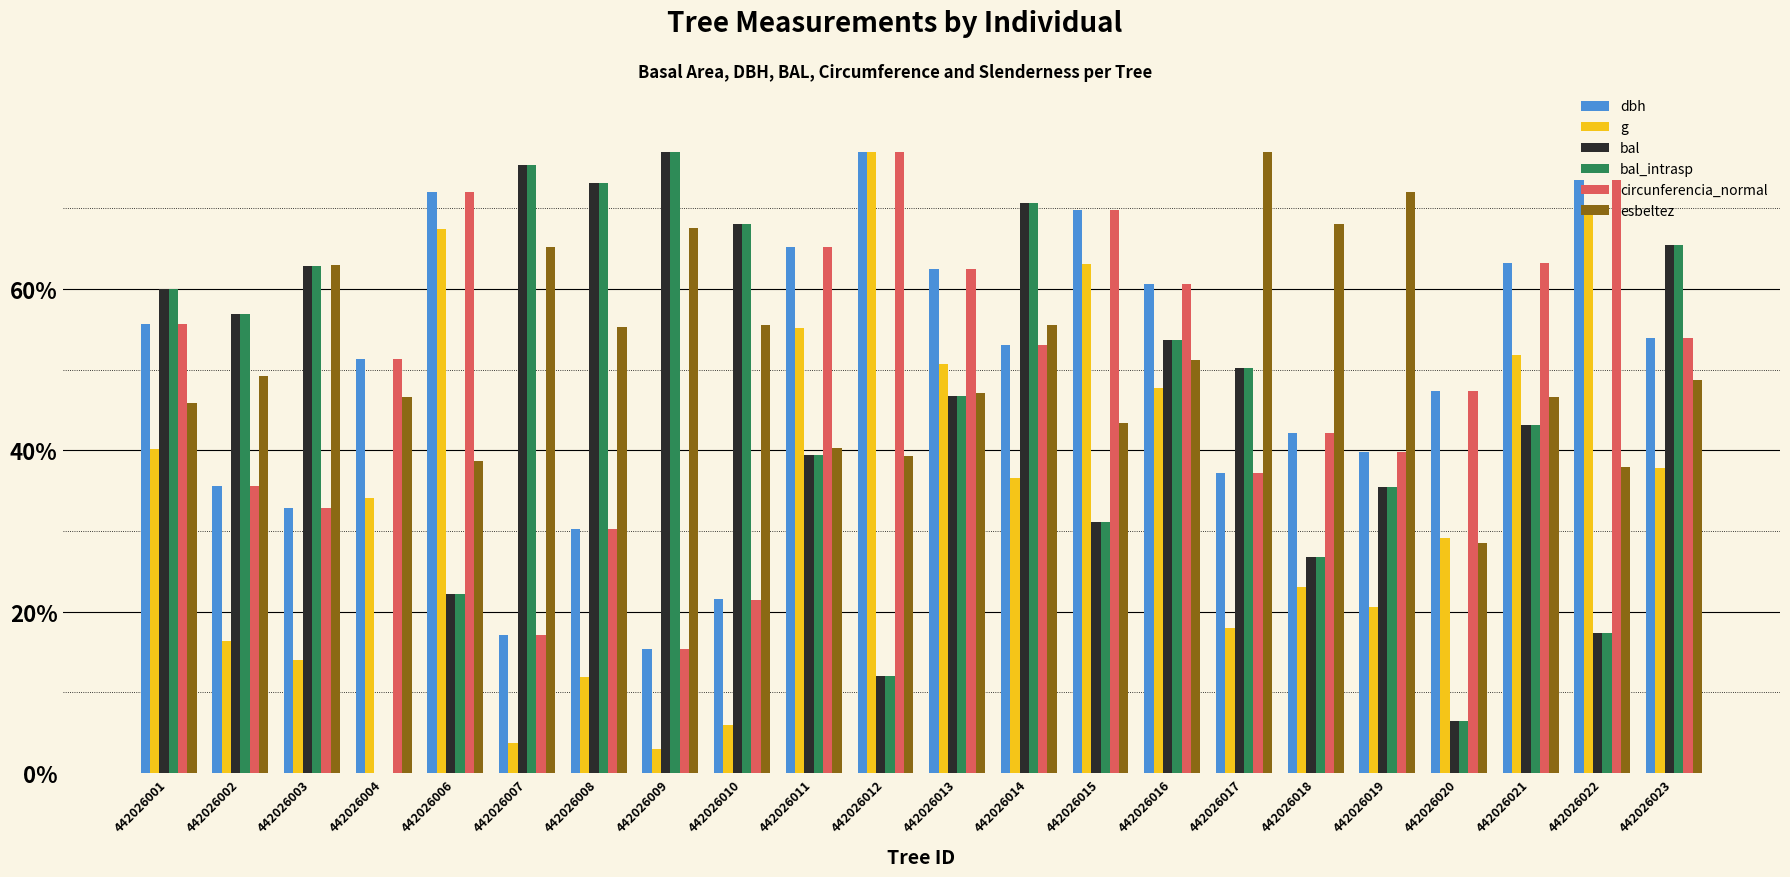

What is the total value across all series at 442026019?

243.1